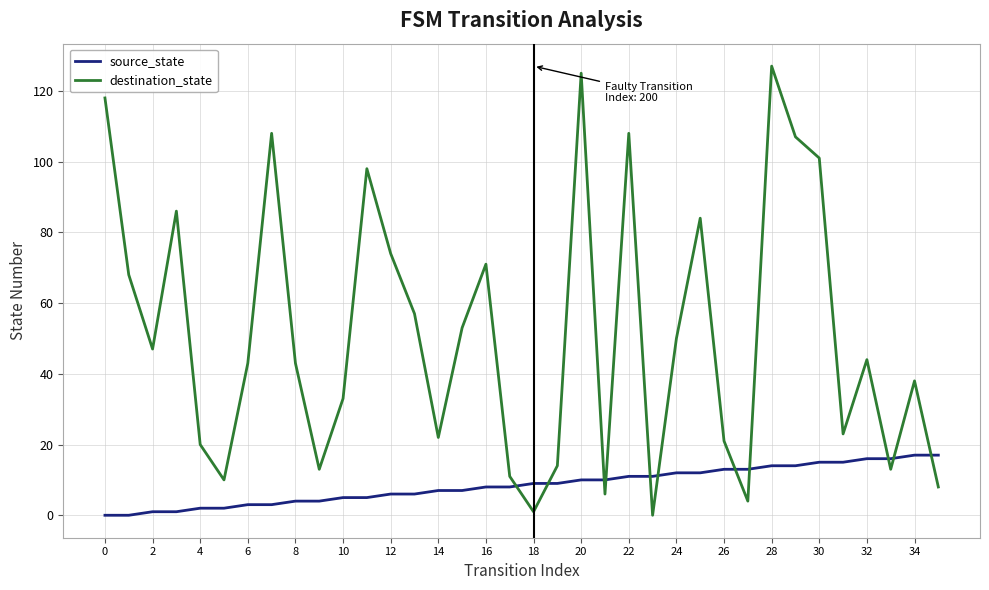

Which series has the largest total across all categories?

destination_state